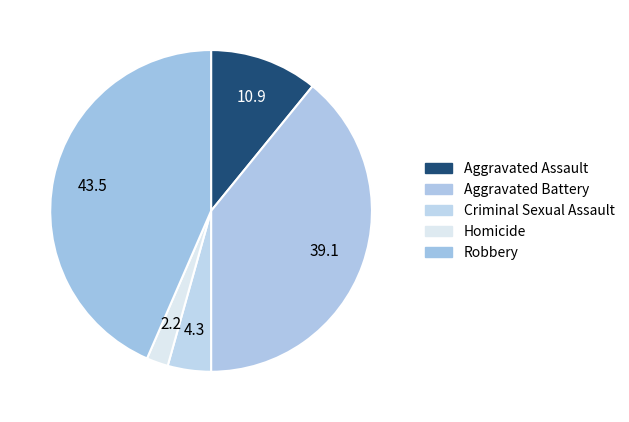

The Homicide slice represents 16% of the pie. True or false?

False